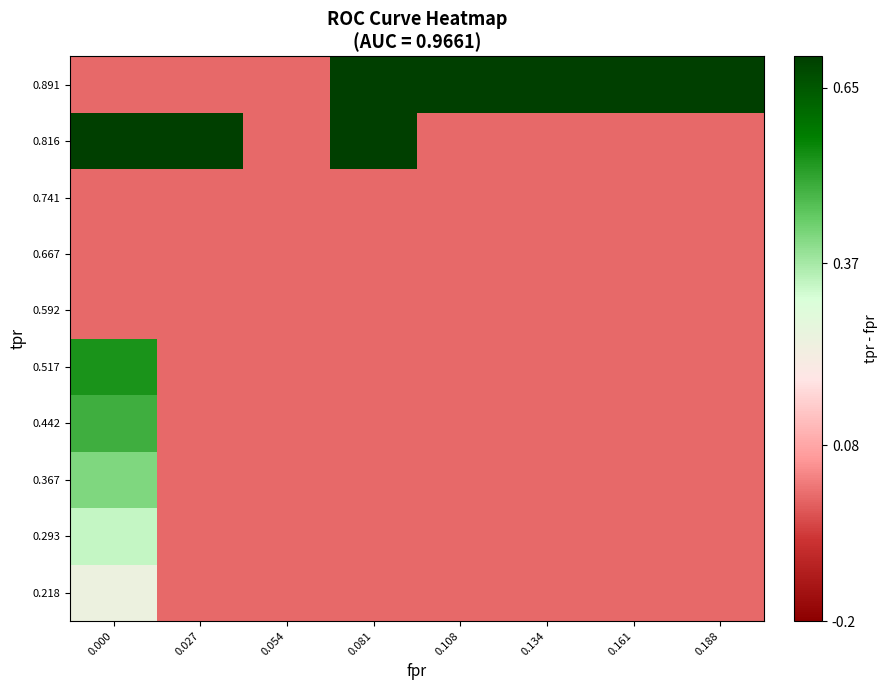

Reading left to right, transcribe all the data shown in this chart.

0.218: 0.000=0.2	0.027=0.0	0.054=0.0	0.081=0.0	0.108=0.0	0.134=0.0	0.161=0.0	0.188=0.0
0.293: 0.000=0.3	0.027=0.0	0.054=0.0	0.081=0.0	0.108=0.0	0.134=0.0	0.161=0.0	0.188=0.0
0.367: 0.000=0.4	0.027=0.0	0.054=0.0	0.081=0.0	0.108=0.0	0.134=0.0	0.161=0.0	0.188=0.0
0.442: 0.000=0.5	0.027=0.0	0.054=0.0	0.081=0.0	0.108=0.0	0.134=0.0	0.161=0.0	0.188=0.0
0.517: 0.000=0.5	0.027=0.0	0.054=0.0	0.081=0.0	0.108=0.0	0.134=0.0	0.161=0.0	0.188=0.0
0.592: 0.000=0.0	0.027=0.0	0.054=0.0	0.081=0.0	0.108=0.0	0.134=0.0	0.161=0.0	0.188=0.0
0.667: 0.000=0.0	0.027=0.0	0.054=0.0	0.081=0.0	0.108=0.0	0.134=0.0	0.161=0.0	0.188=0.0
0.741: 0.000=0.0	0.027=0.0	0.054=0.0	0.081=0.0	0.108=0.0	0.134=0.0	0.161=0.0	0.188=0.0
0.816: 0.000=0.8	0.027=0.8	0.054=0.0	0.081=0.8	0.108=0.0	0.134=0.0	0.161=0.0	0.188=0.0
0.891: 0.000=0.0	0.027=0.0	0.054=0.0	0.081=0.8	0.108=0.8	0.134=0.8	0.161=0.8	0.188=0.7